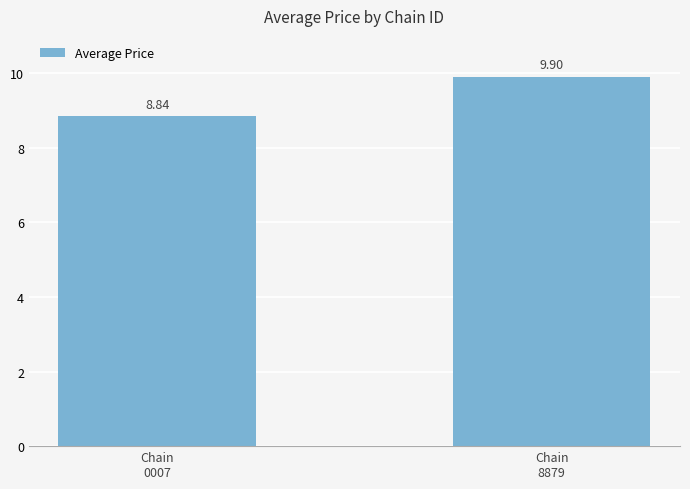

The chart shows a value of 13.8 at Chain
0007. True or false?

False